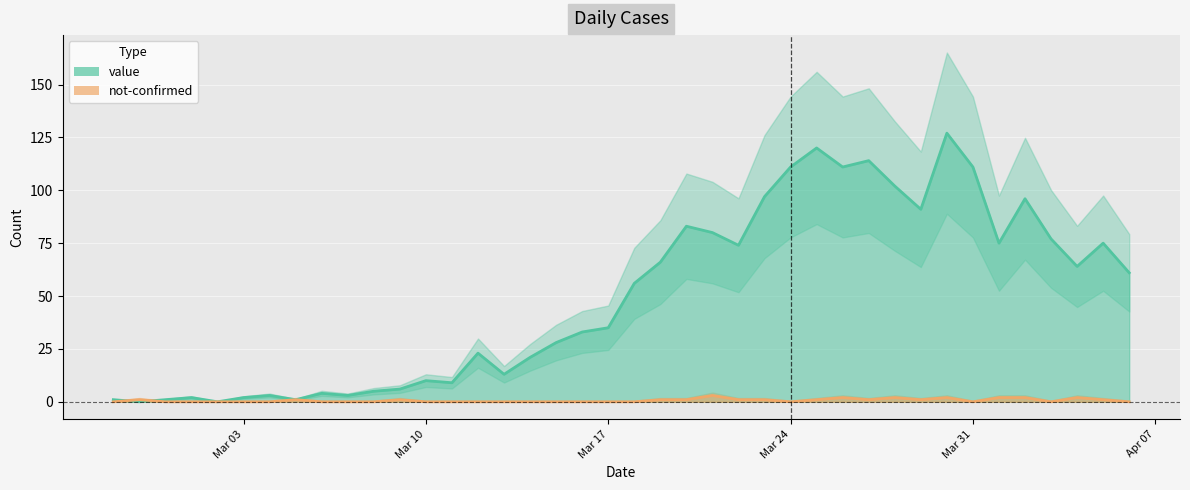

At how many categories does at least one series exceed 79?

12